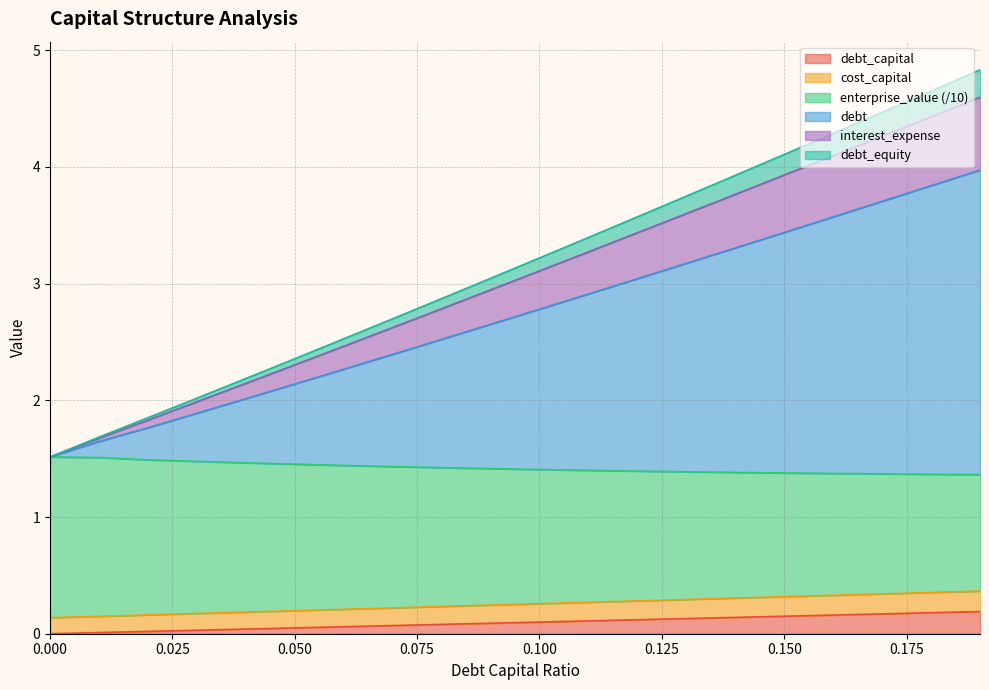

How many data points does each series have?

20